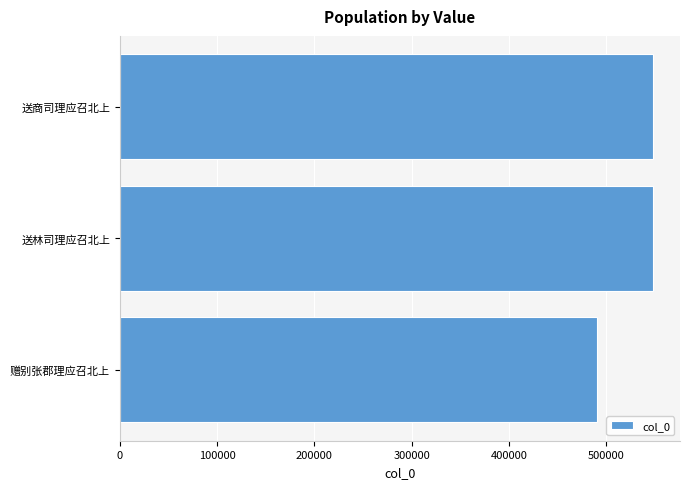

Does the chart contain any negative values?

No